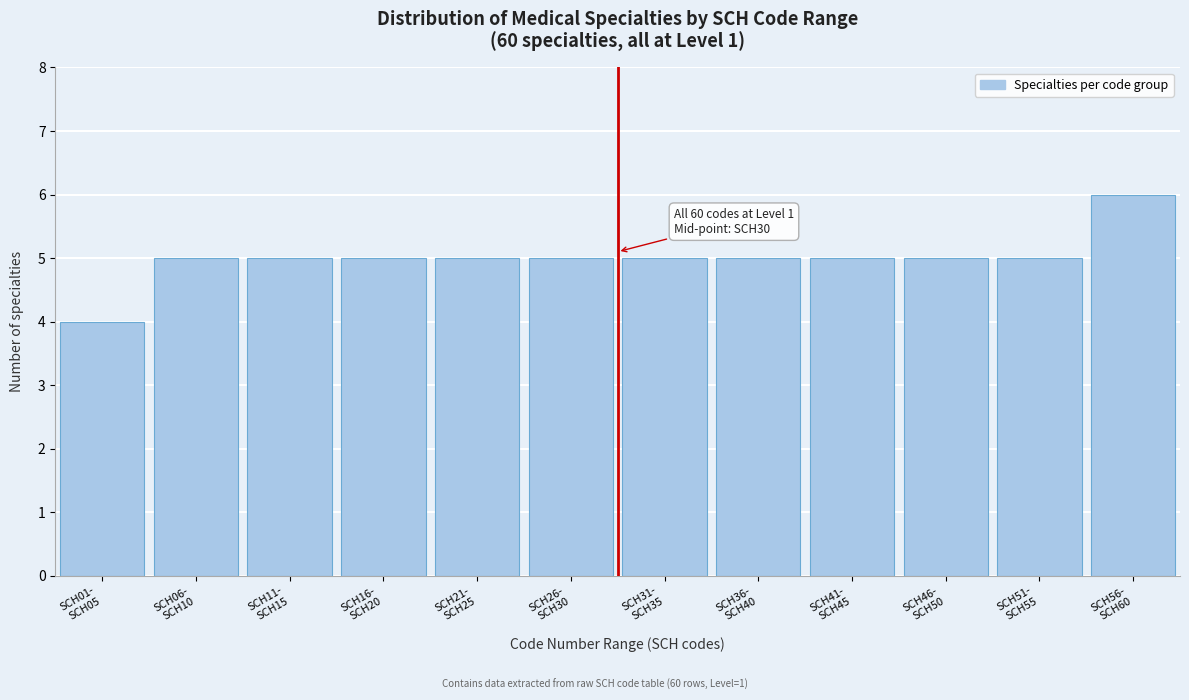

Reading right to left, what are all the values shown in this chart?

6	5	5	5	5	5	5	5	5	5	5	4